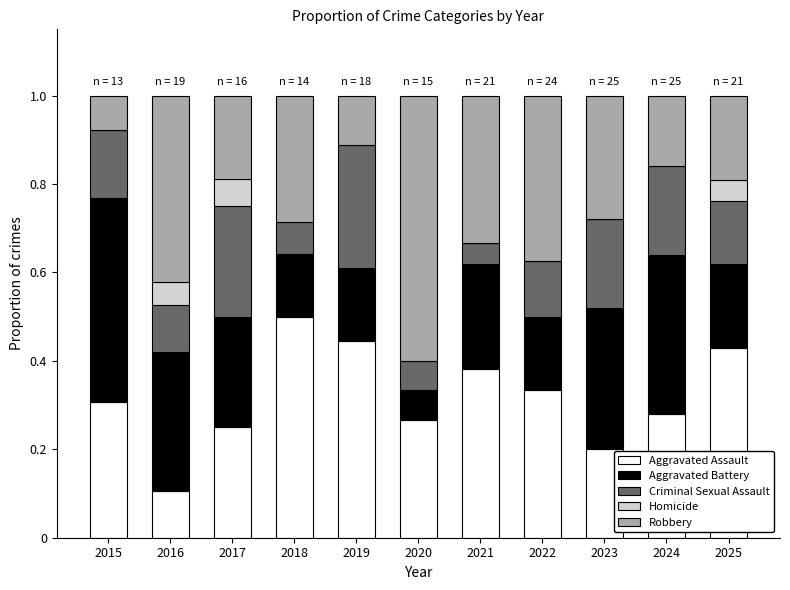

What is the total value across all series at 2015?

1.0